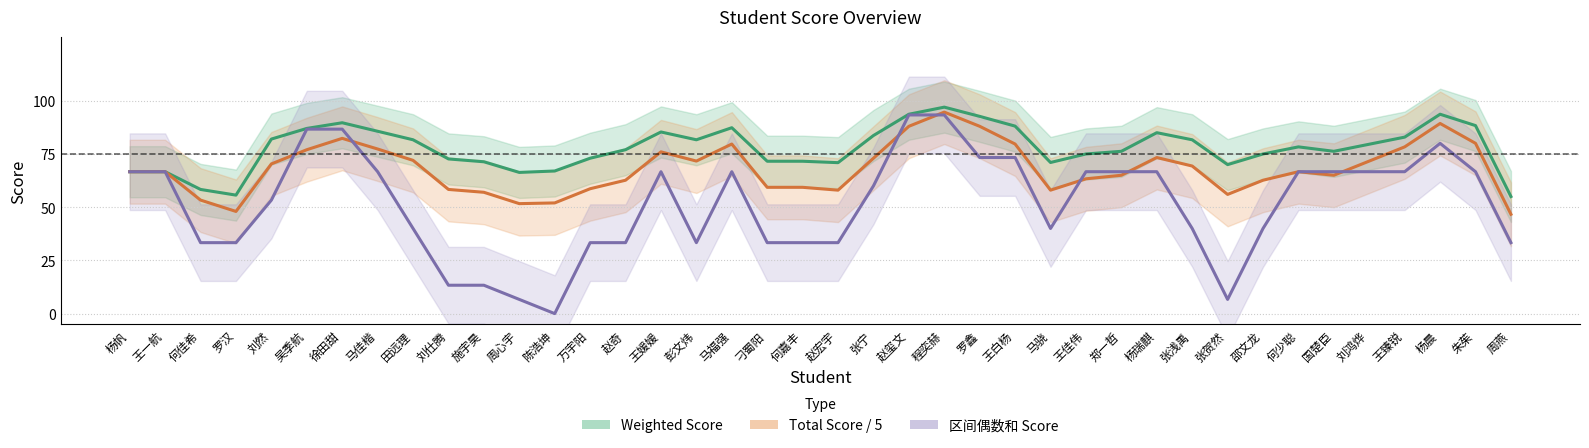

What are all the series names shown in the legend?

Weighted Score, Total Score / 5, 区间偶数和 Score